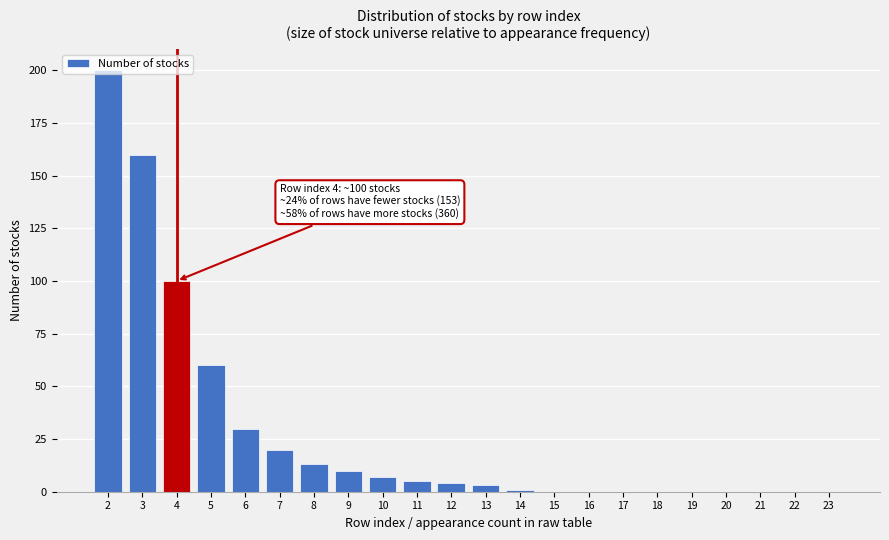

Is it true that the value at 11 is 5?

True